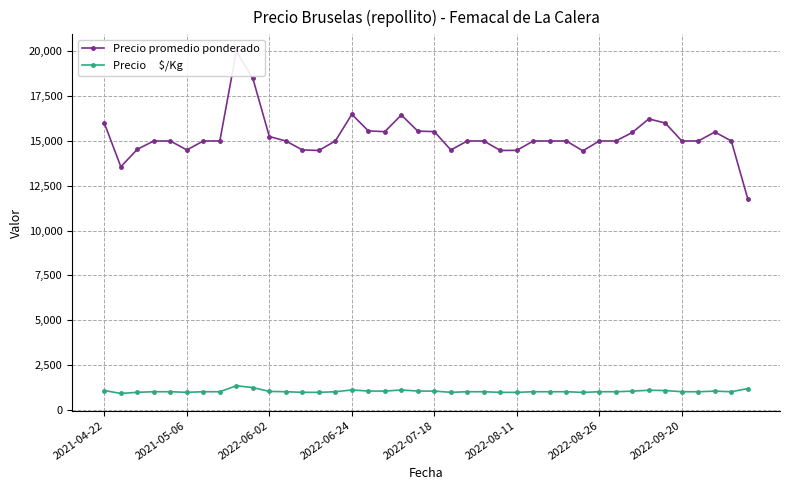

Rank the categories by Precio     $/Kg value from highest to lowest.

8, 9, 39, 15, 18, 33, 2021-04-22, 34, 16, 19, 17, 20, 37, 32, 10, 2022-06-24, 2022-07-18, 2022-08-26, 2022-09-20, 11, 14, 22, 23, 26, 27, 28, 30, 31, 35, 36, 38, 2022-06-02, 2022-08-11, 12, 21, 13, 24, 25, 29, 2021-05-06